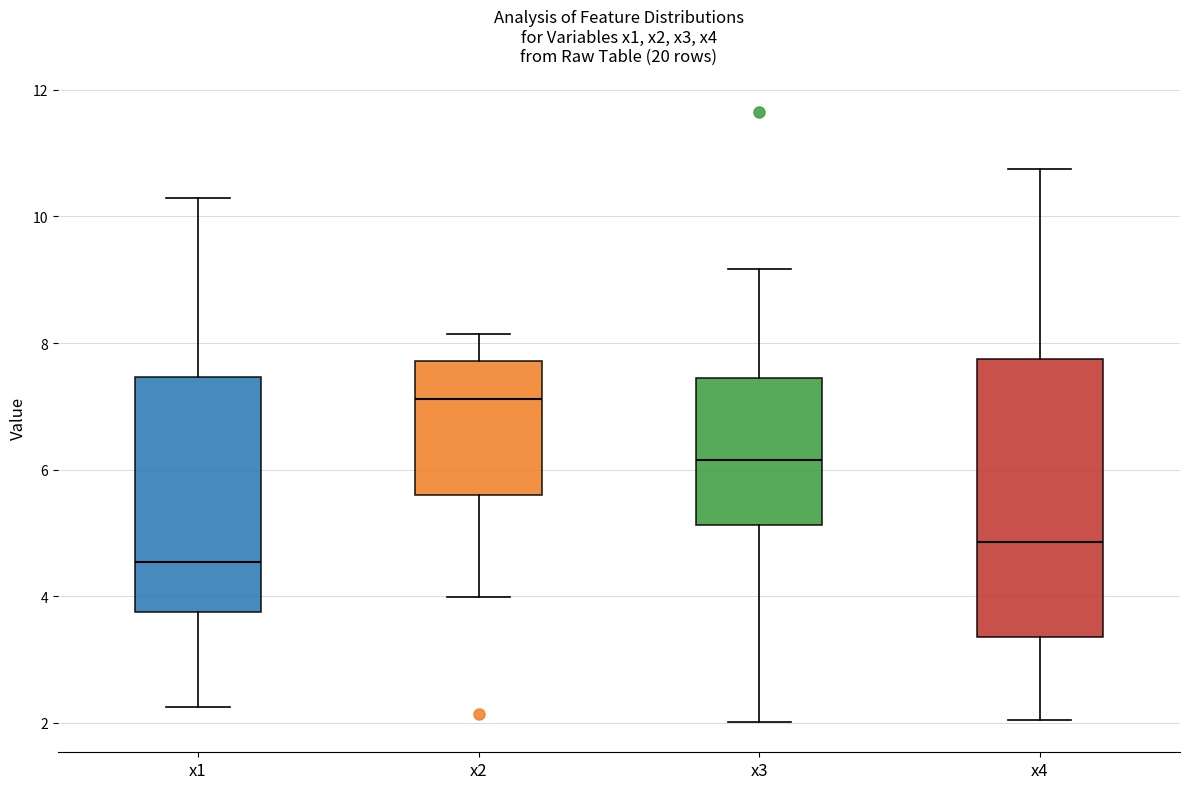

Where does the upper whisker of the box for x3 end on the y-axis? The values are not printed on the chart, so give them approximately, as read against the axis.

9.2